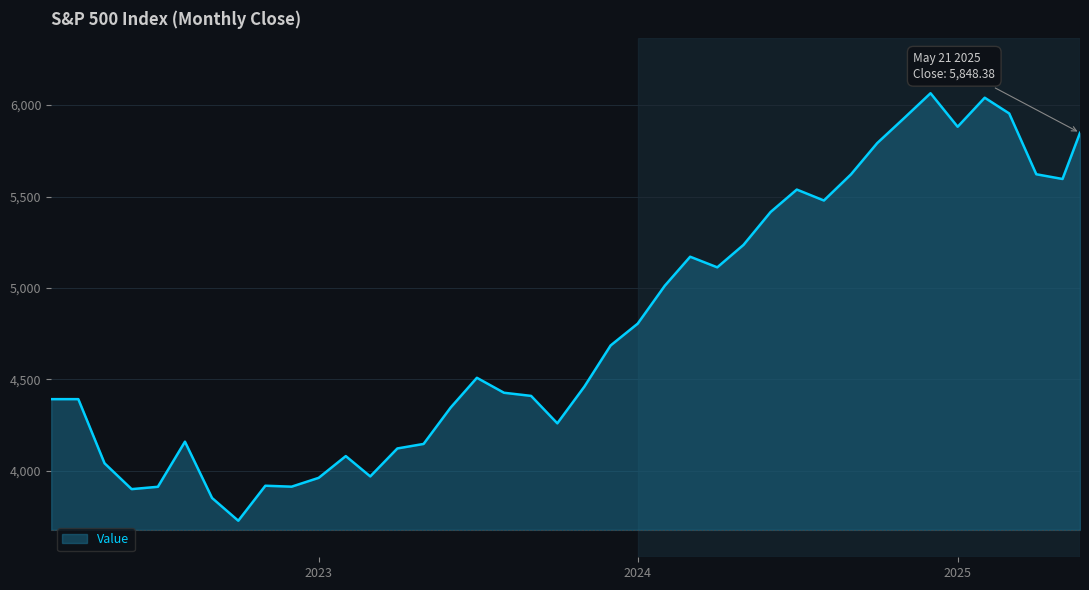

What is the difference between the maximum and minimum values?

2339.1